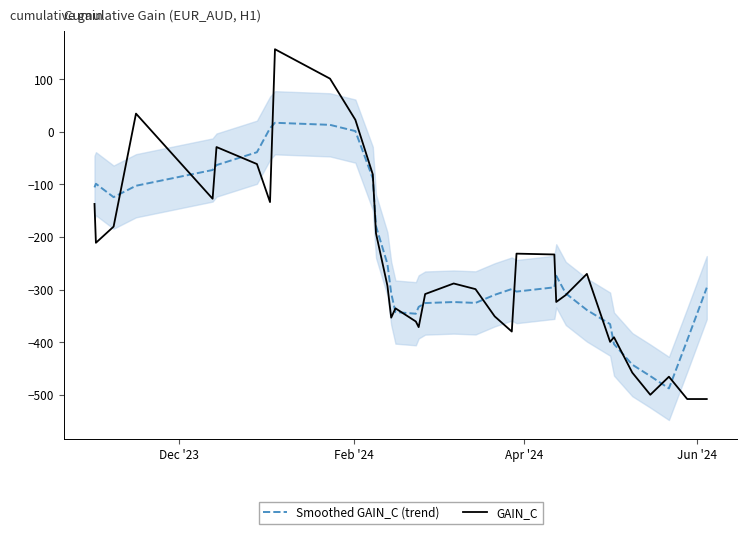

After their last crossing, which series has the higher values: Smoothed GAIN_C (trend) or GAIN_C?

Smoothed GAIN_C (trend)